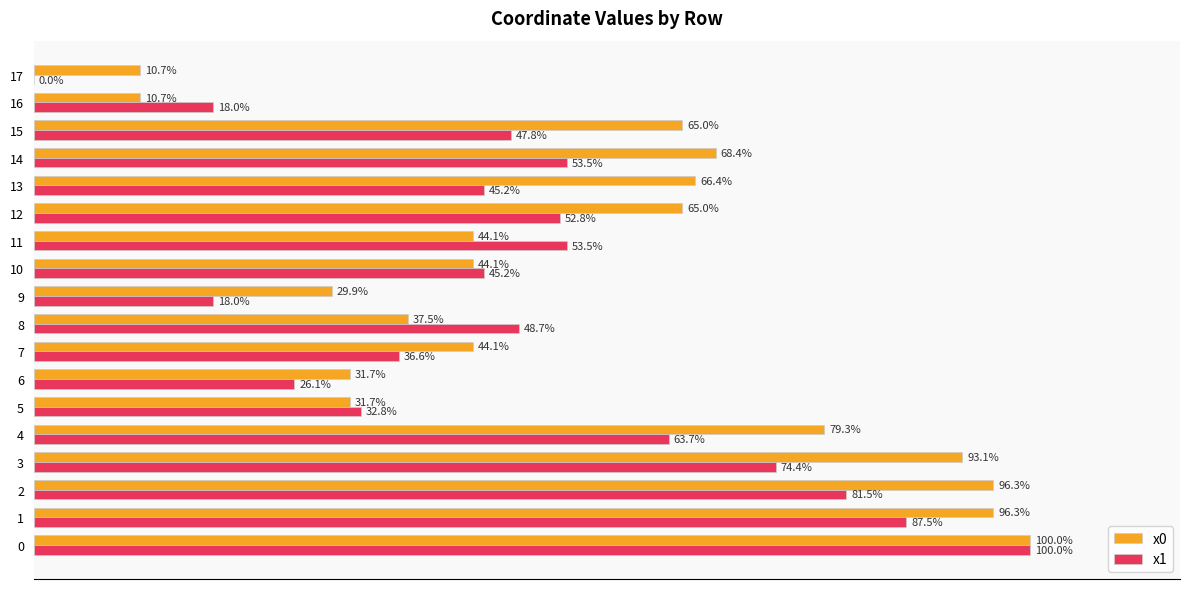

Which series changed the most between 3 and 14?

x0